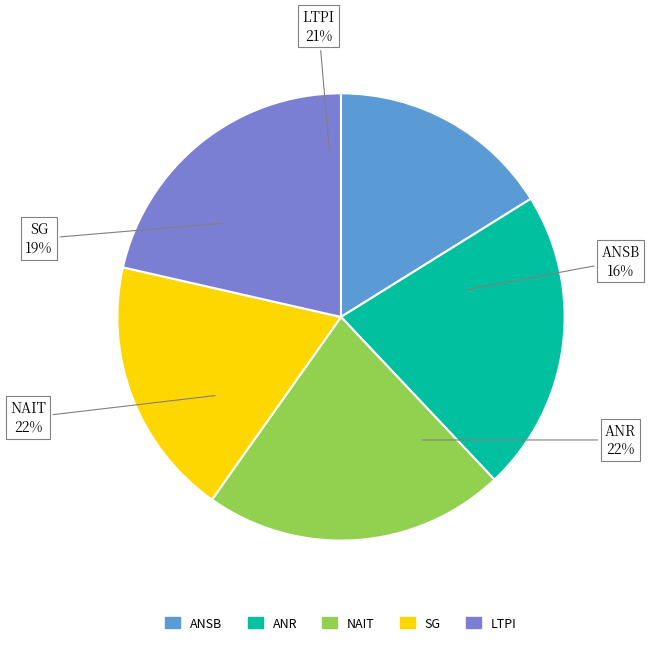

The mess 1 slice represents 23% of the pie. True or false?

False